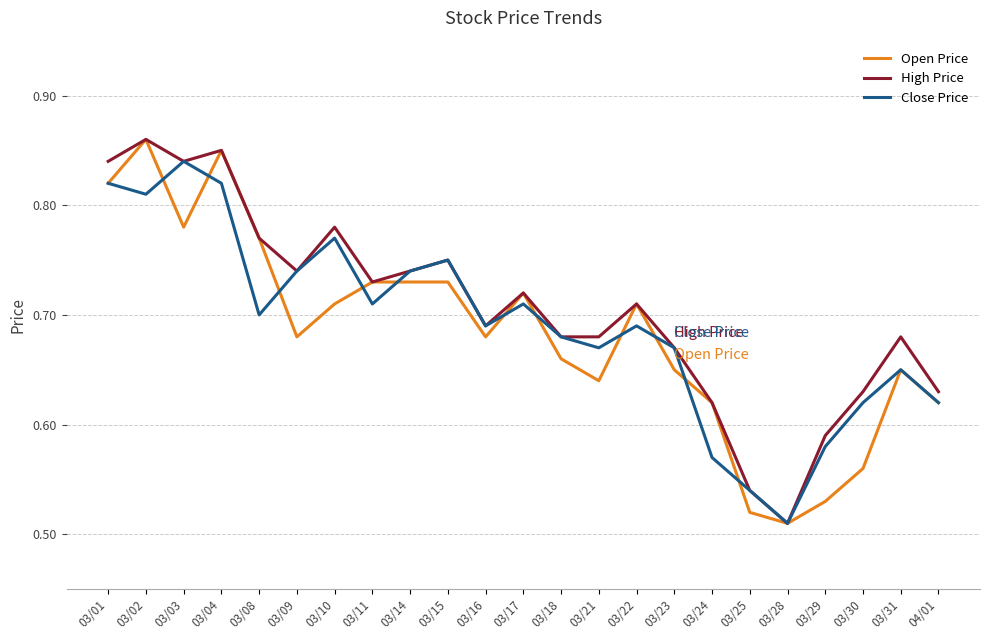

How many lines are shown in the chart?

3